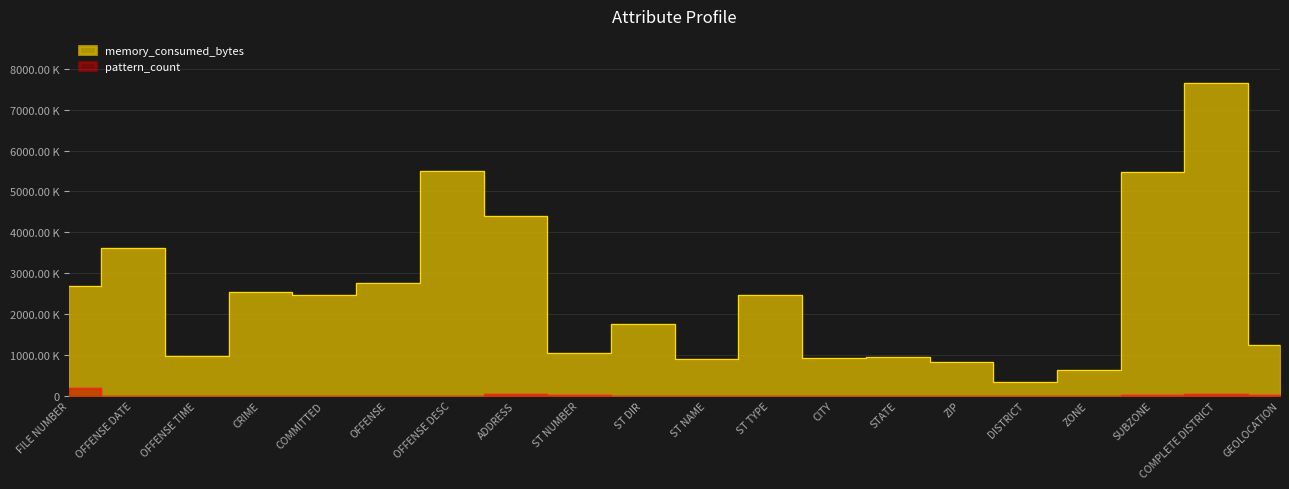

Reading left to right, list all the values displayed in this chart.

memory_consumed_bytes: 2692372	3605316	984565	2532755	2456370	2762496	5497387	4396116	1048135	1748841	887291	2458723	932842	942087	825647	339859	635319	5470533	7660028	1249013
pattern_count: 181497	1866	1450	69	59	738	778	54070	10622	3704	562	116	300	2035	4741	858	2023	25367	51494	8899